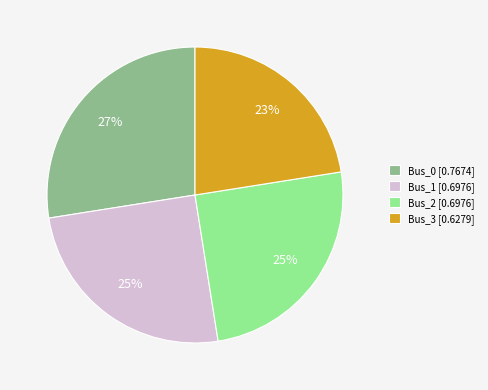

Does any single category account for the majority?

No